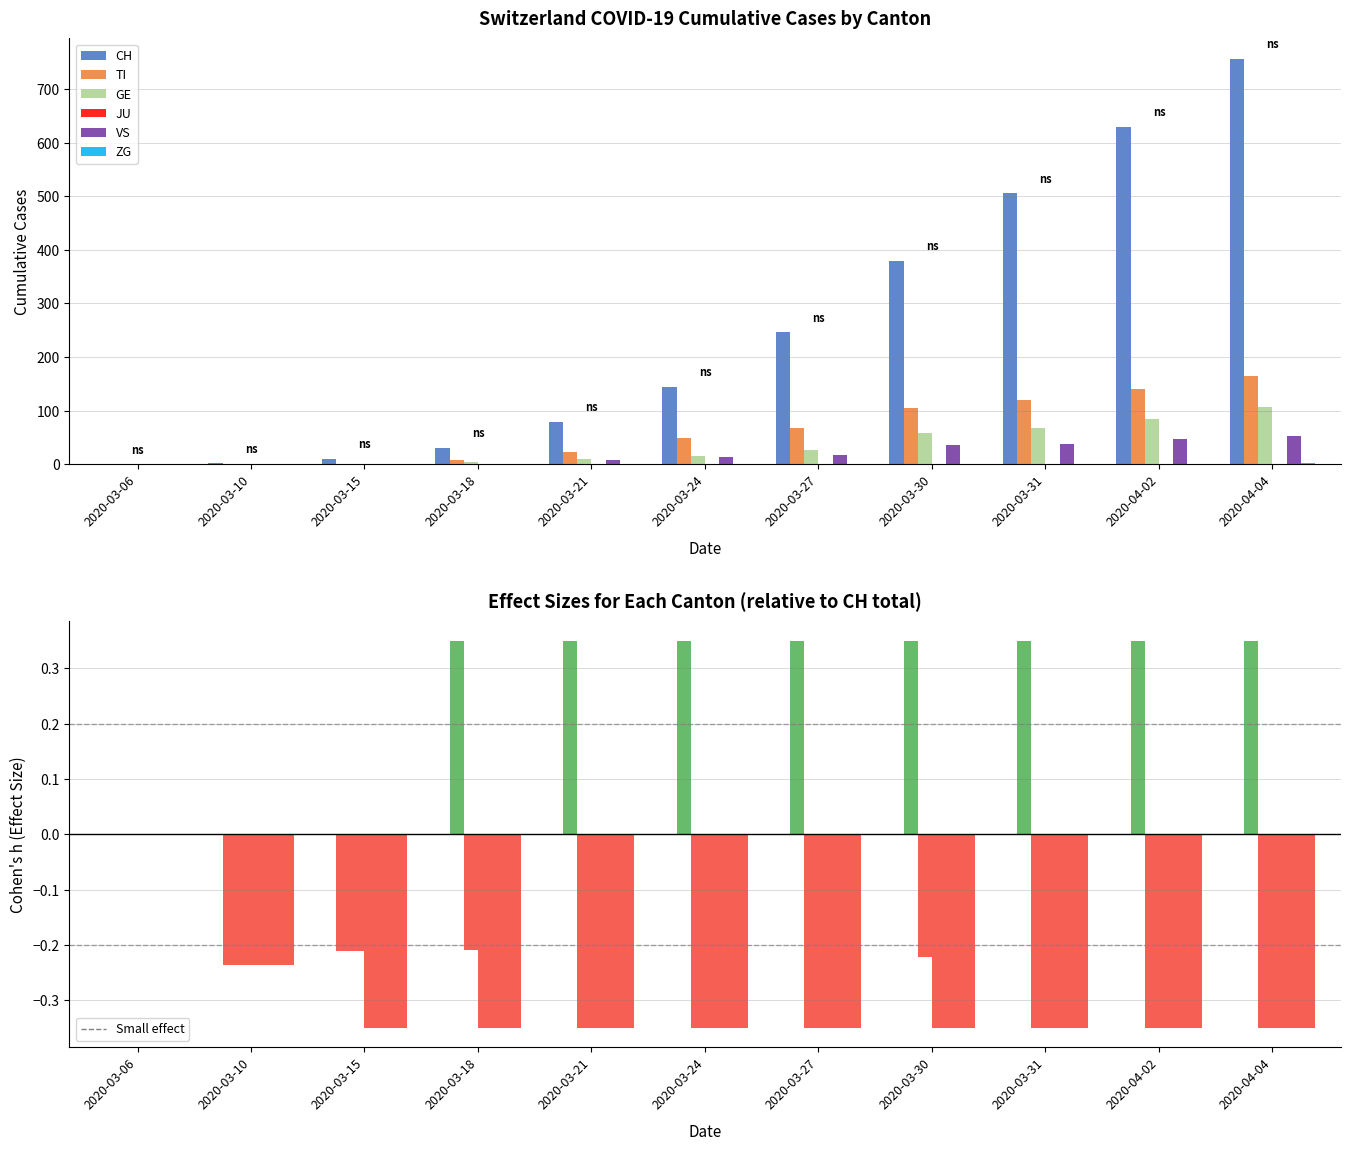

The value of GE at 2020-03-31 is 68. True or false?

True